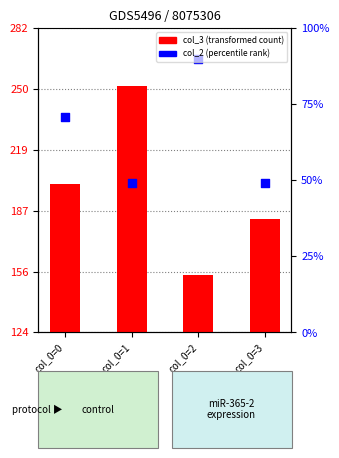

At which category is the sum across all series the highest?

col_0=1